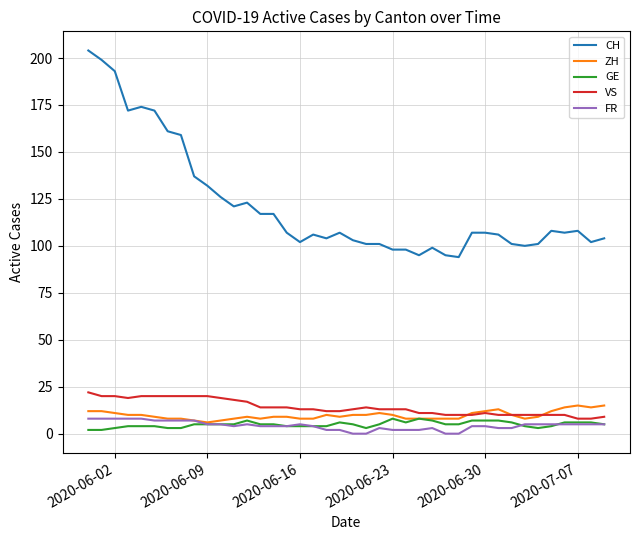

What is the greatest value displayed?

204